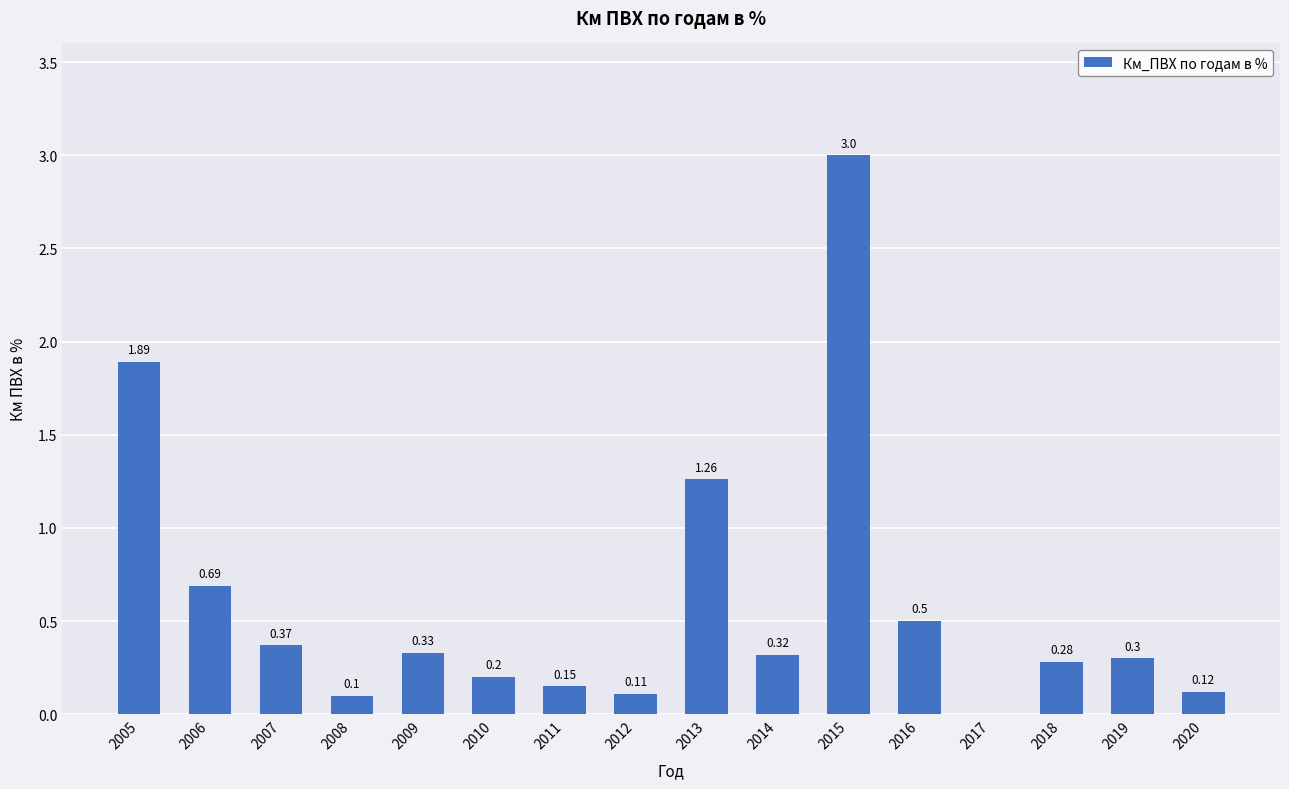

How many data points does each series have?

16